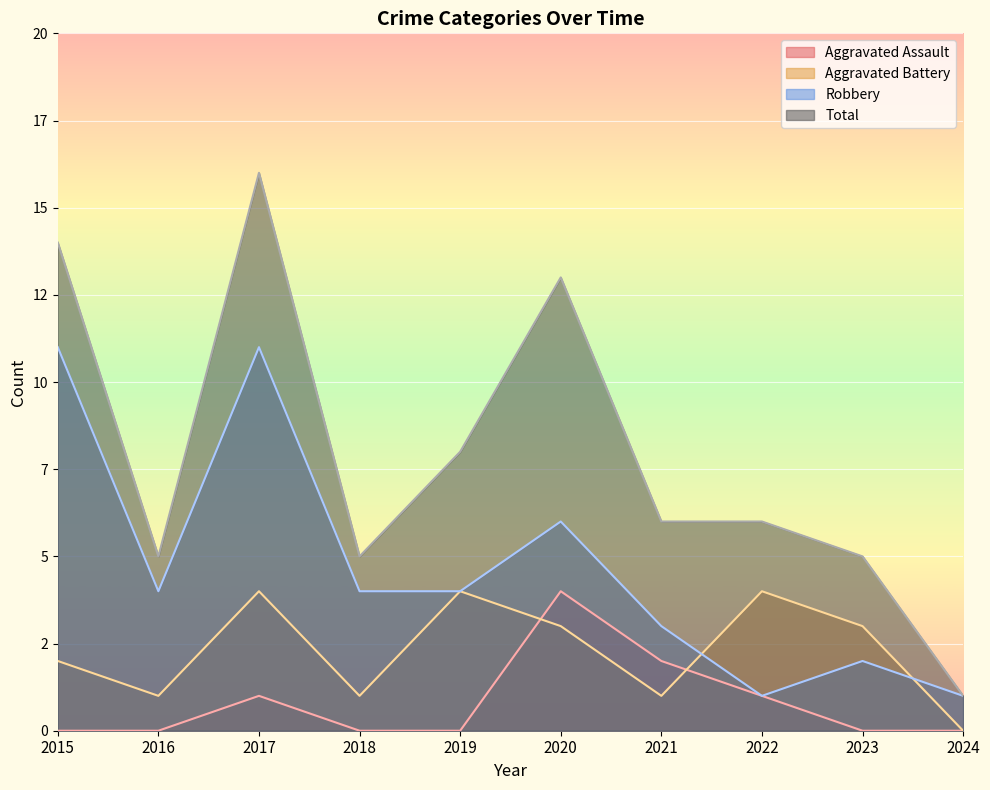

How many values in the Total series are below 6?

4